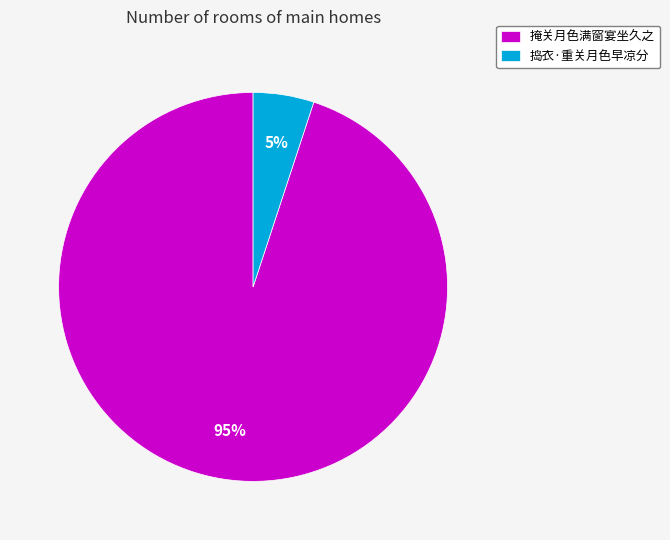

To the nearest percent, what percentage of the pie is 掩关月色满窗宴坐久之?

95%